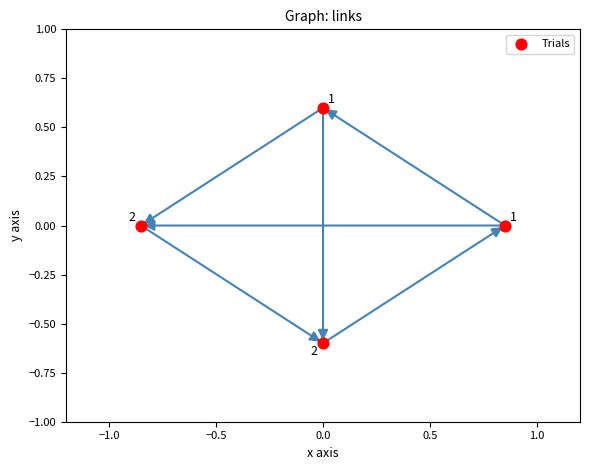

What is the range of X values (max minus min)?

1.7